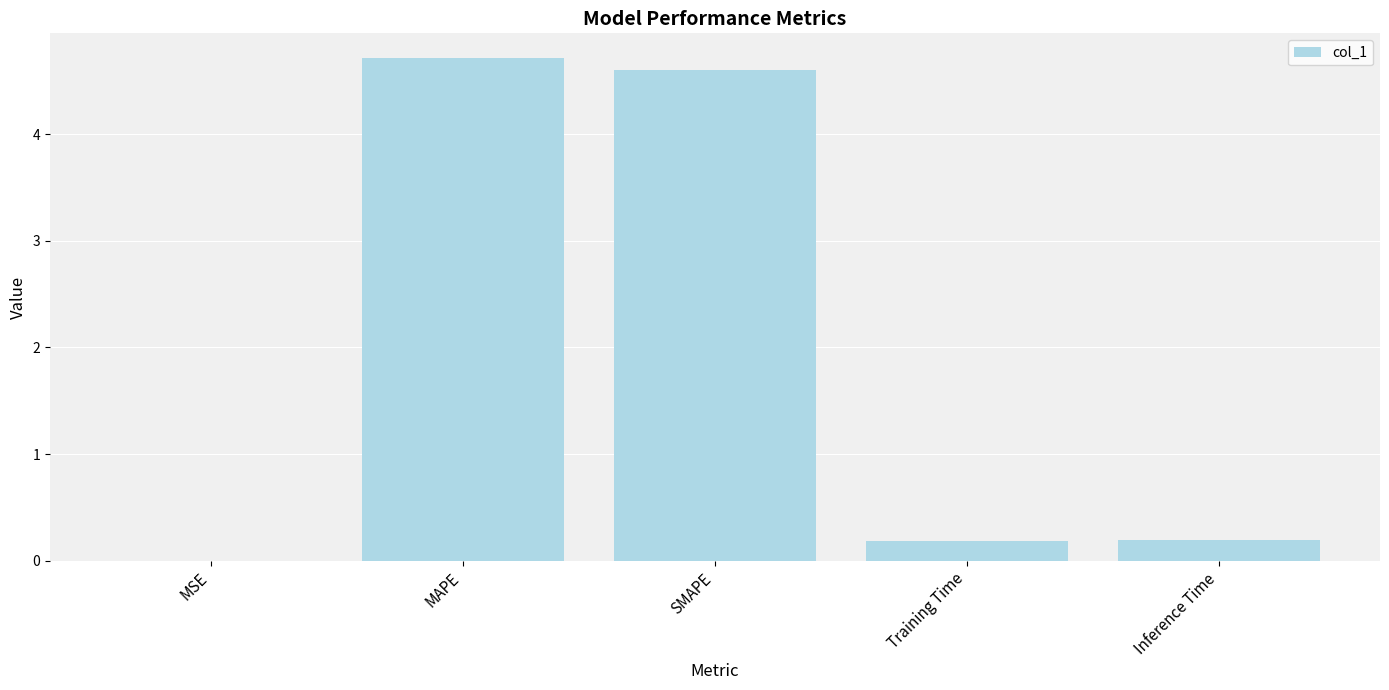

Between MAPE and SMAPE, which is larger?

MAPE